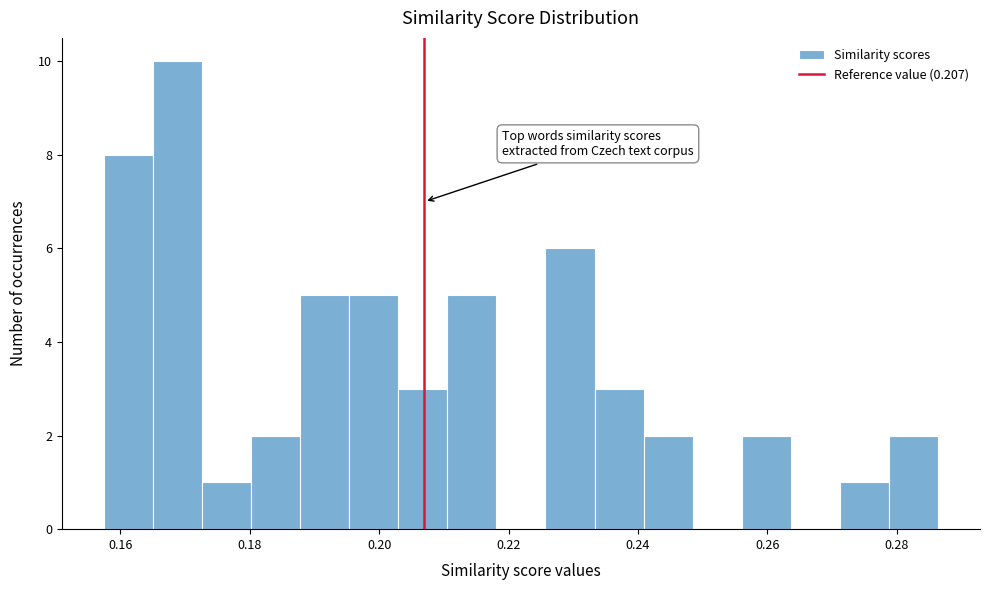

Around what value on the x-axis is the tallest bar? Give the approximate position of its centre, as read against the axis.

0.168